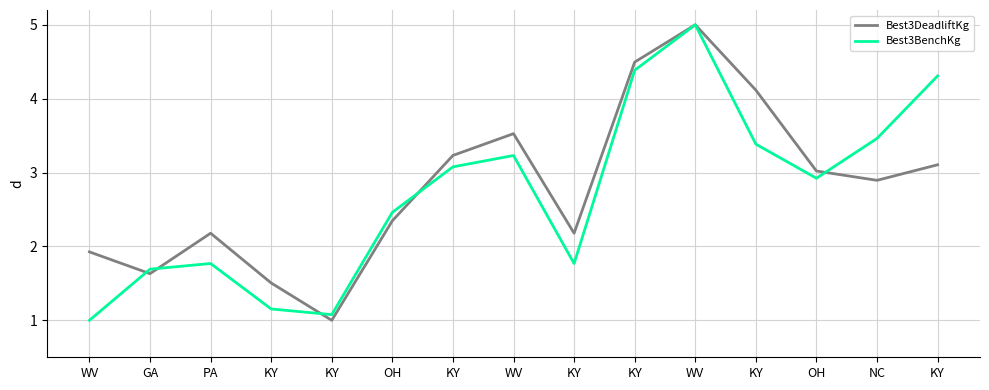

What are all the series names shown in the legend?

Best3DeadliftKg, Best3BenchKg